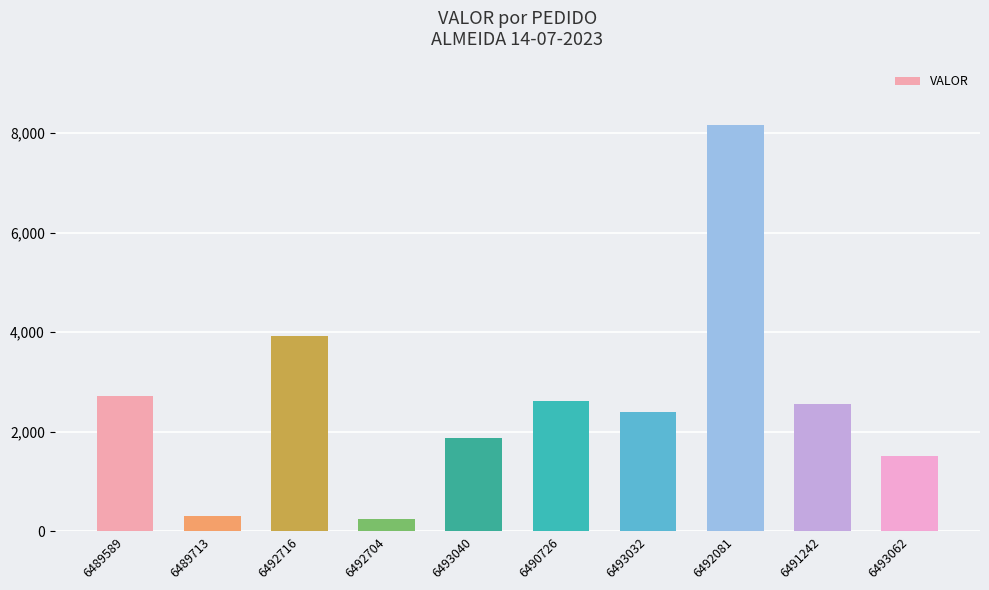

What is the value of the 10th bar from the left?

1518.9